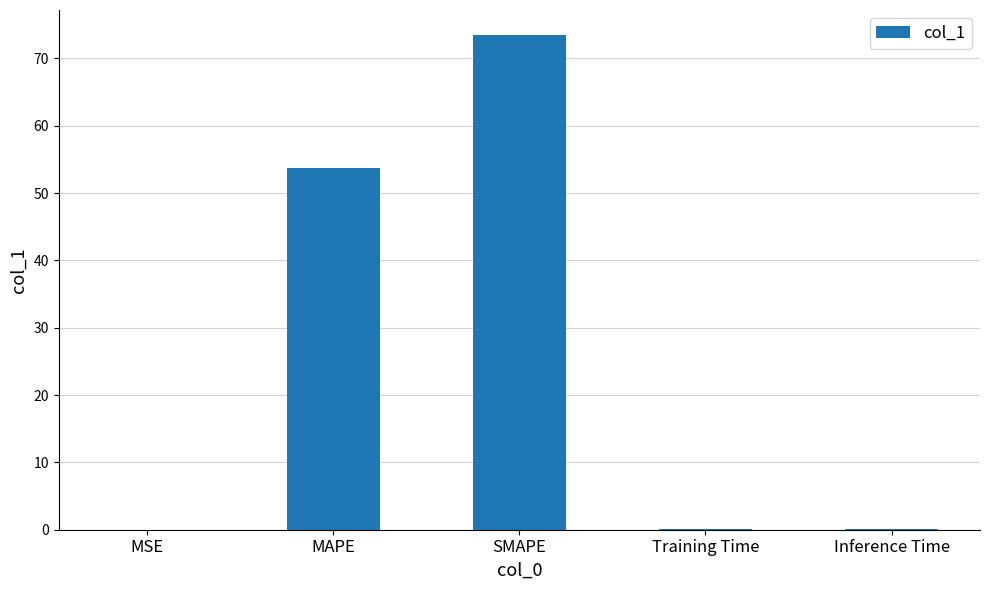

Which has a higher value, MAPE or Training Time?

MAPE